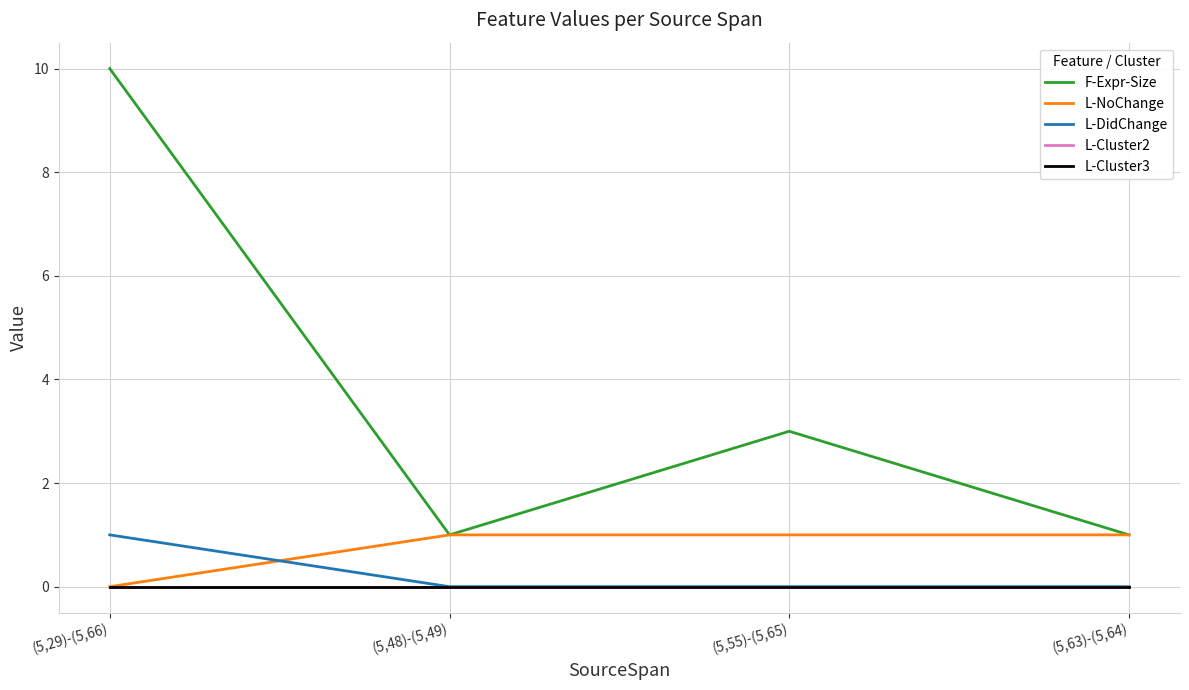

Is this an area chart (filled region under the line)?

No